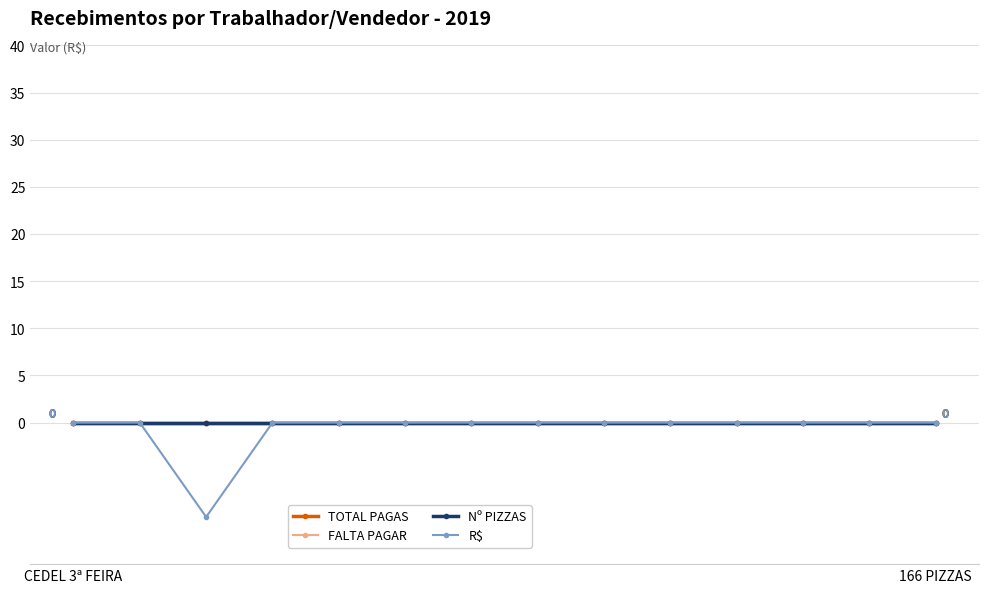

Which series has the largest range (max minus min)?

R$